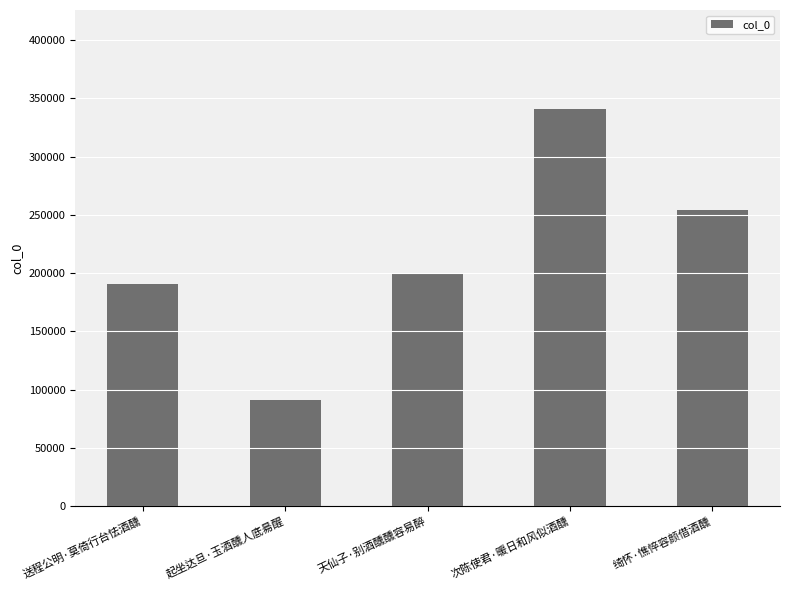

The chart shows a value of 90812 at 起坐达旦·玉酒醺人底昜醒. True or false?

True